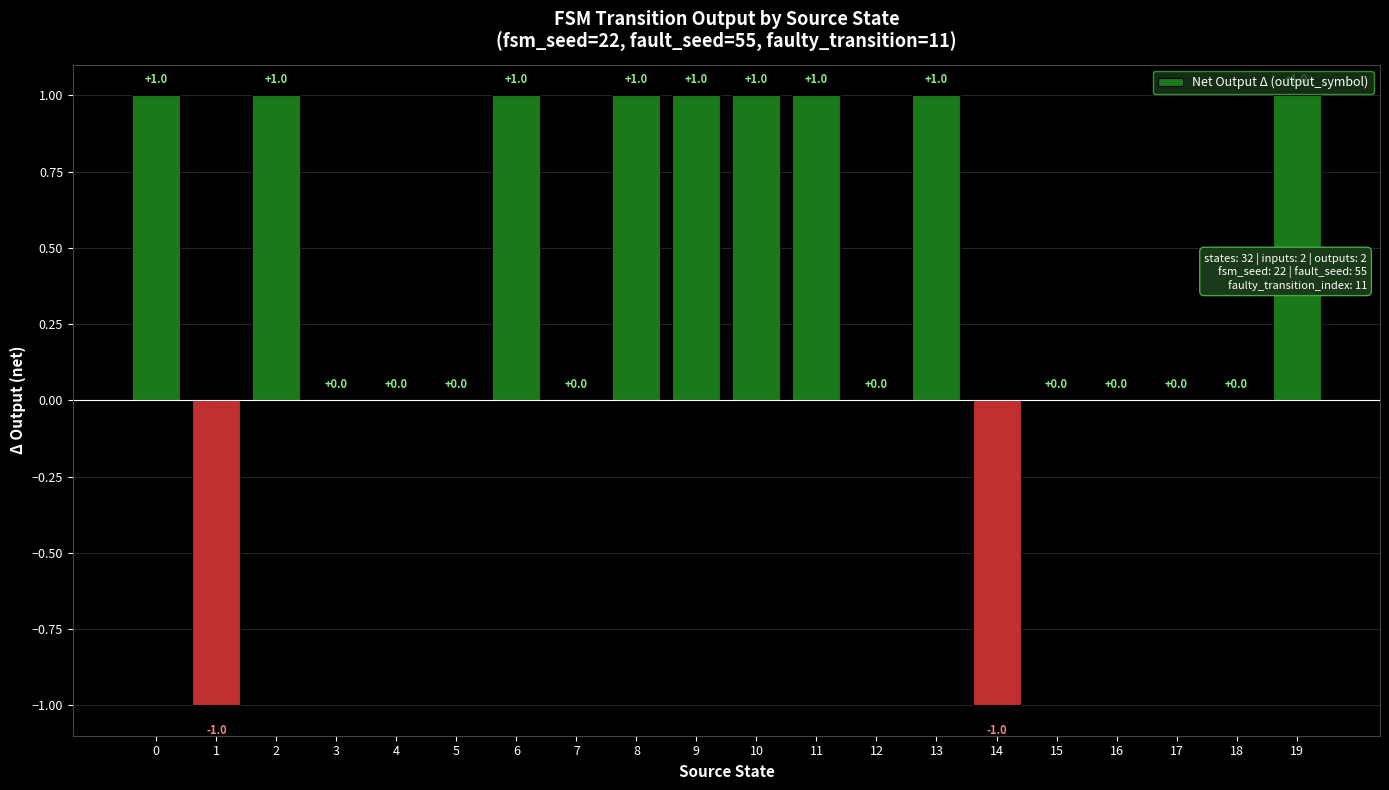

Count the number of data series in this chart.

1